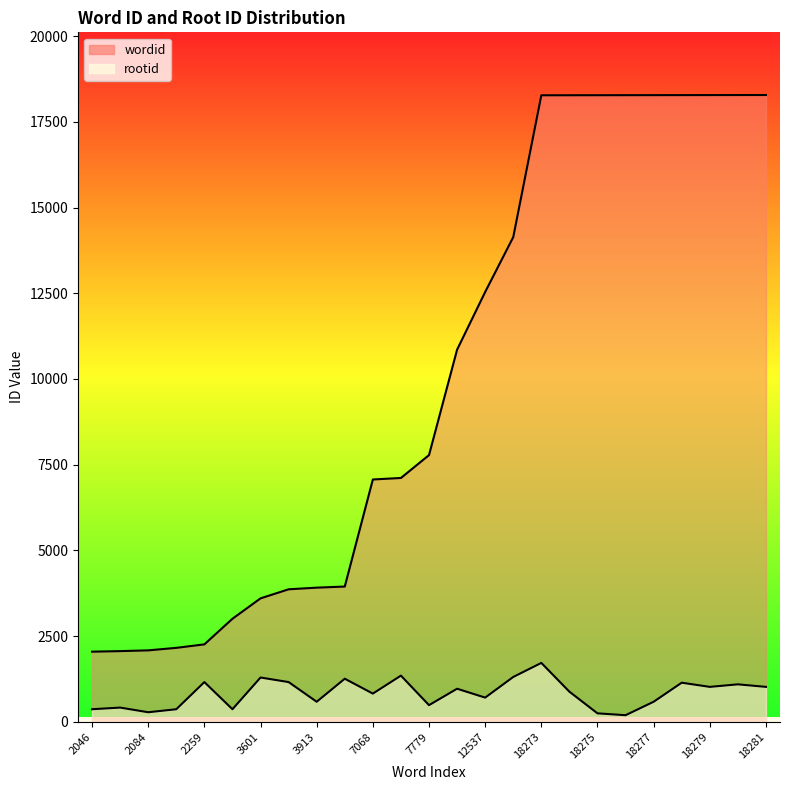

Is the value of rootid at 18278 greater than the value of wordid at 18278?

No